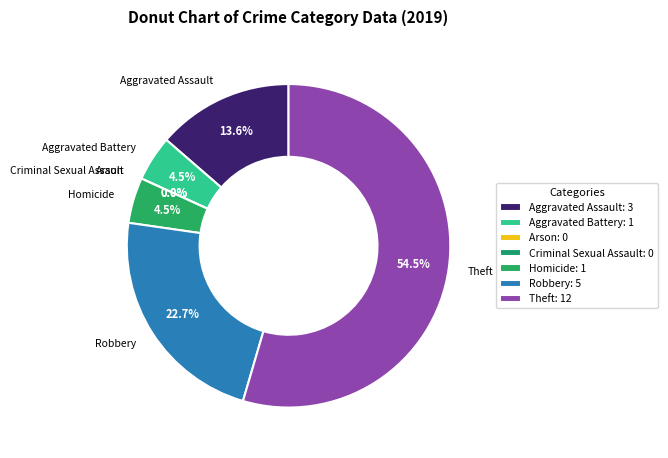

Approximately how many times larger is the value at Aggravated Battery compared to Homicide?

1.0